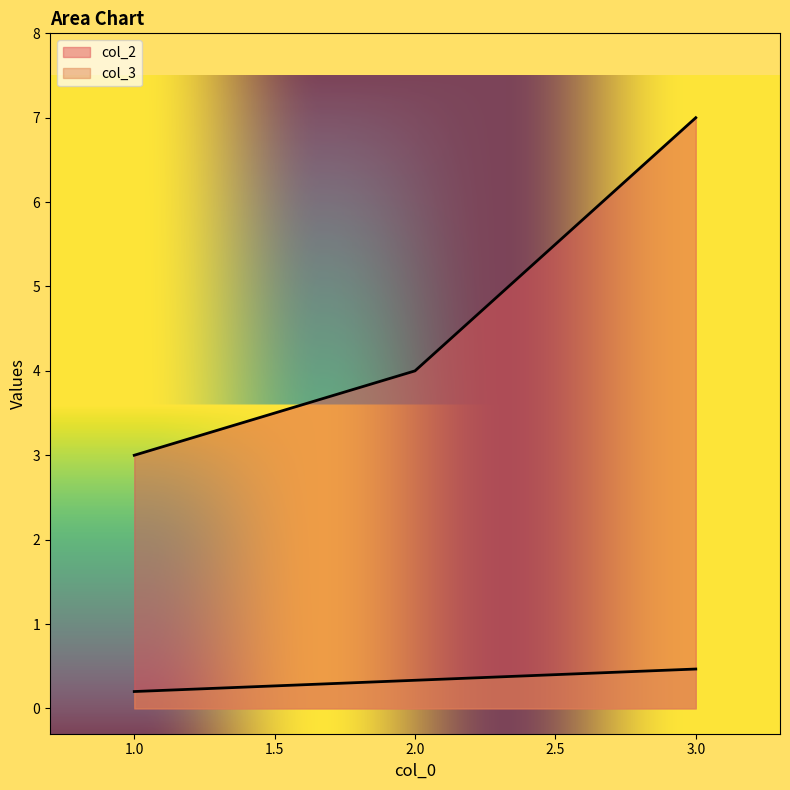

The col_3 series shows 0.2 at 1. True or false?

True